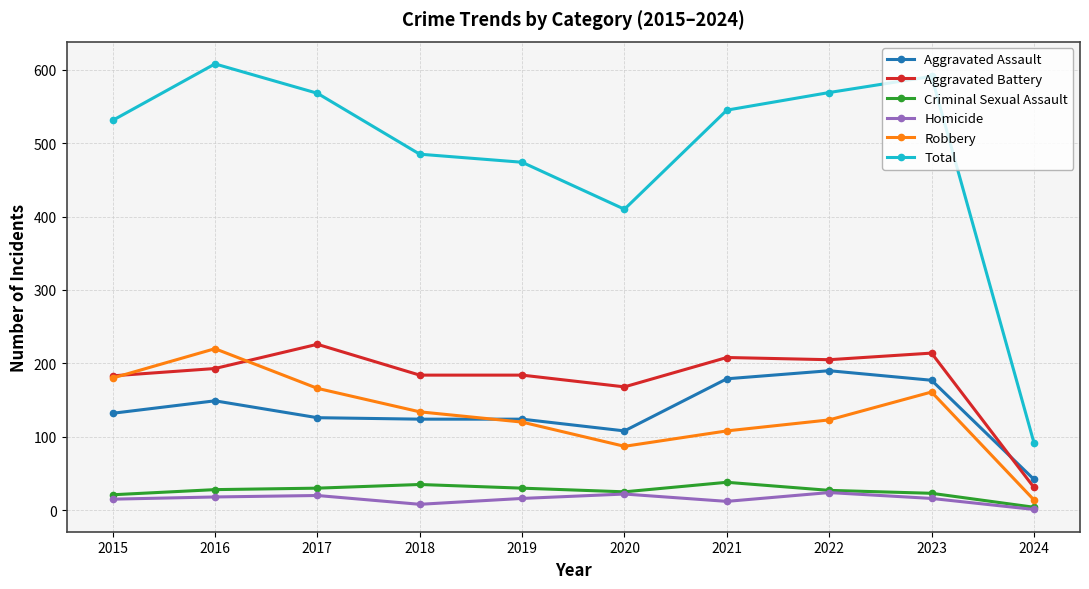

What is the maximum value for Aggravated Assault?

190